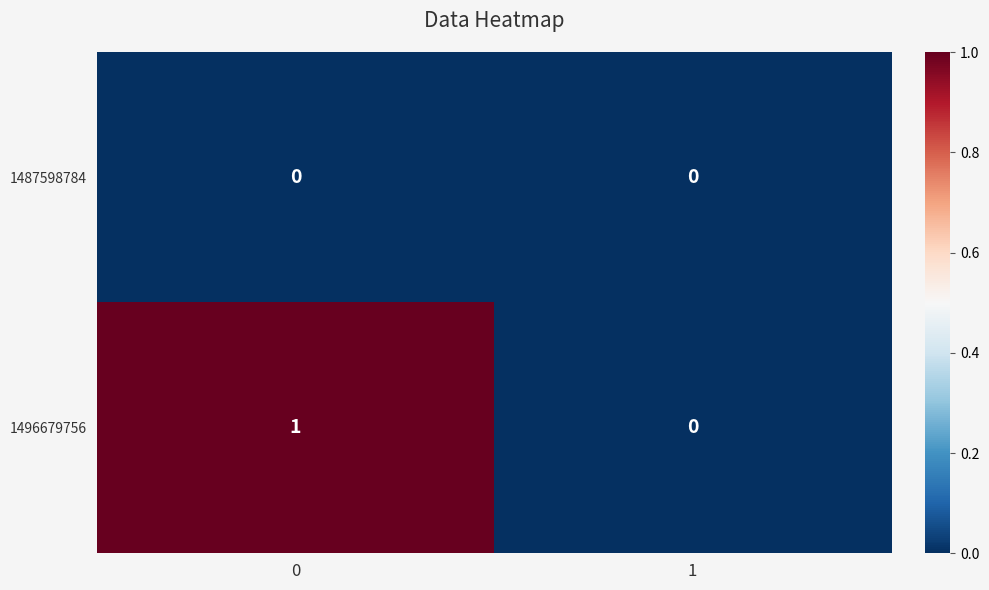

True or false: 1487598784 has a value of 0 at 1.

True